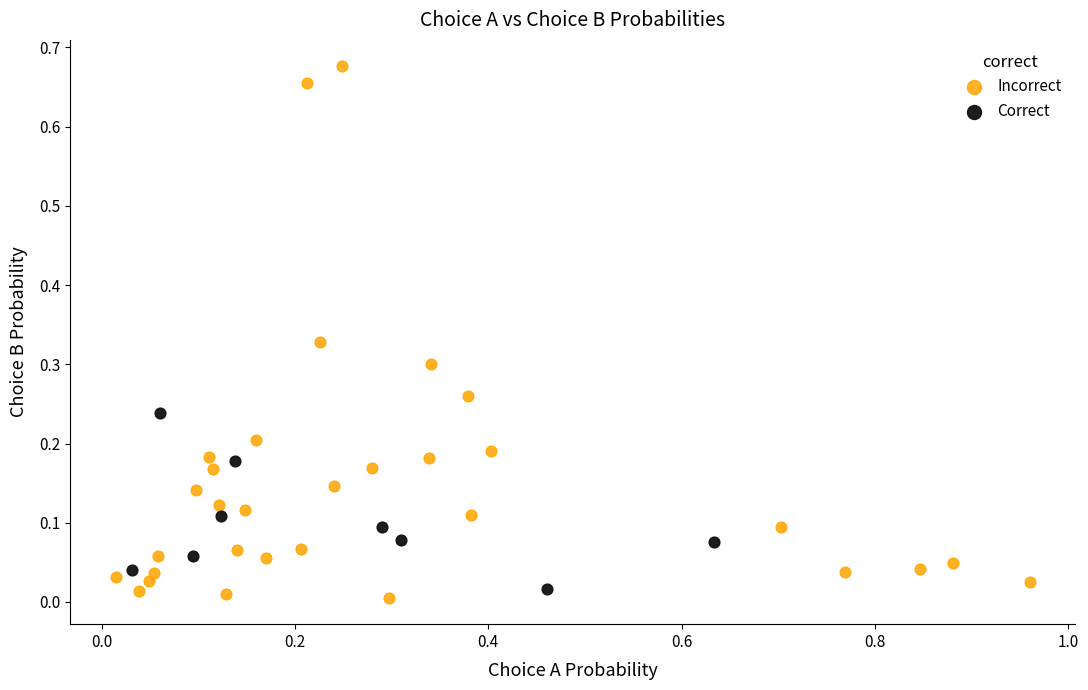

Which series contains the highest Y value?

Incorrect